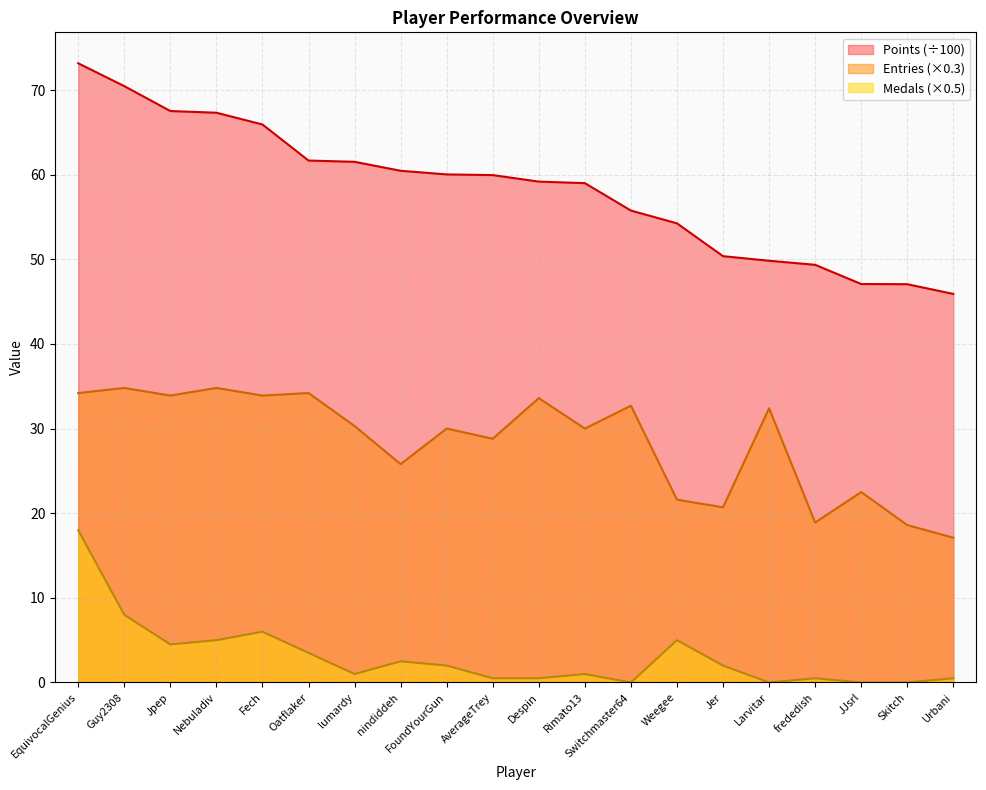

Between FoundYourGun and frededish, which series saw the biggest shift?

Entries (×0.3)